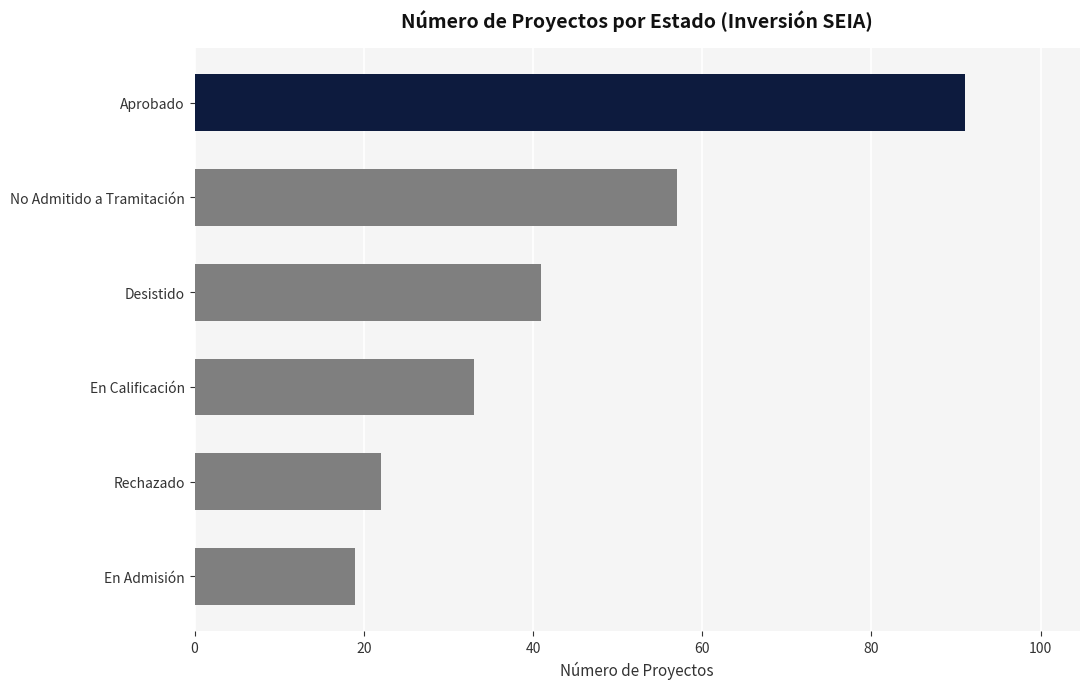

The chart shows a value of 160 at Aprobado. True or false?

False